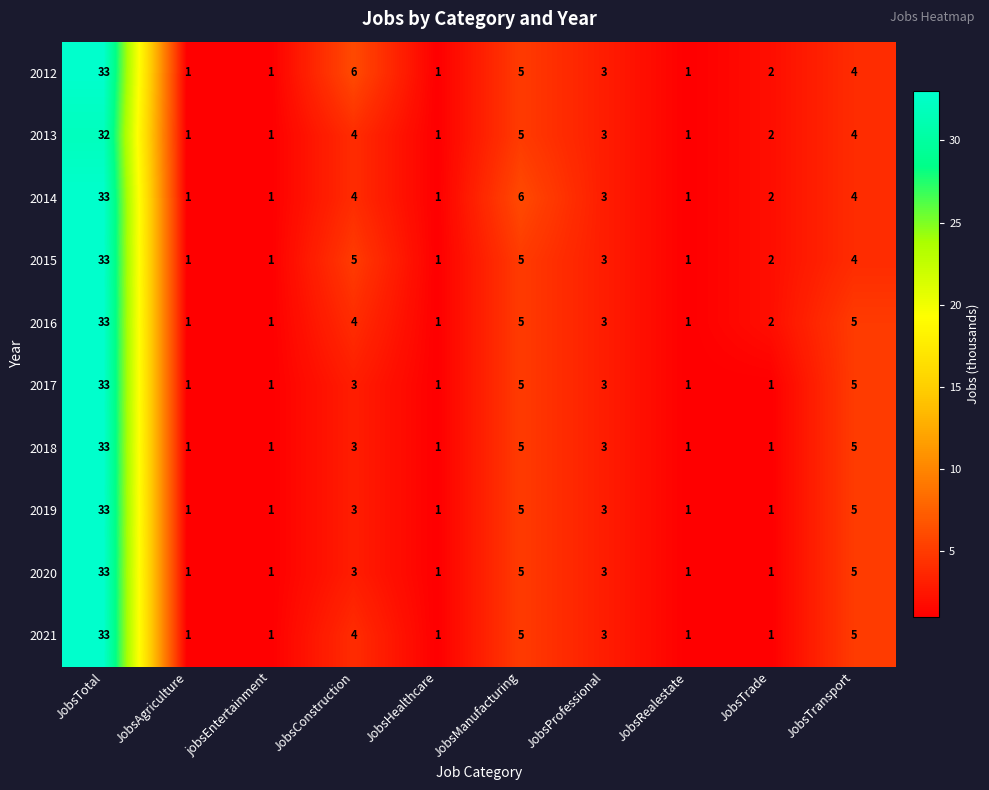

What is the total value across all series at JobsTrade?

15